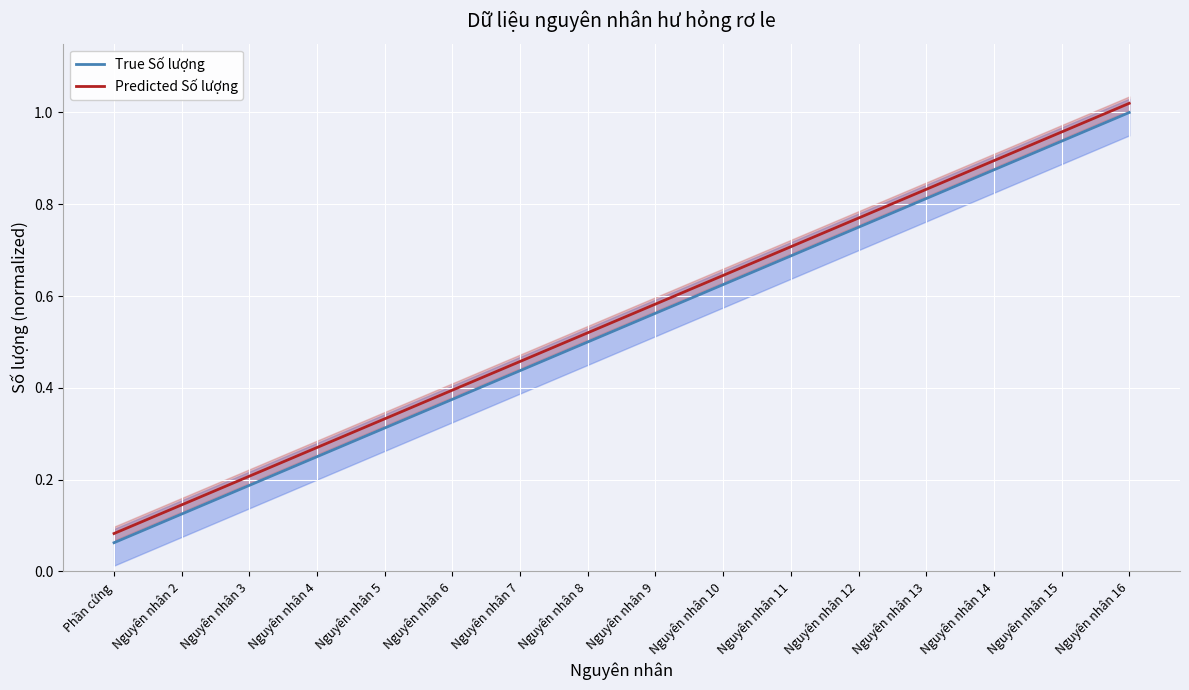

The value of Predicted Số lượng at Nguyên nhân 14 is 0.9. True or false?

True